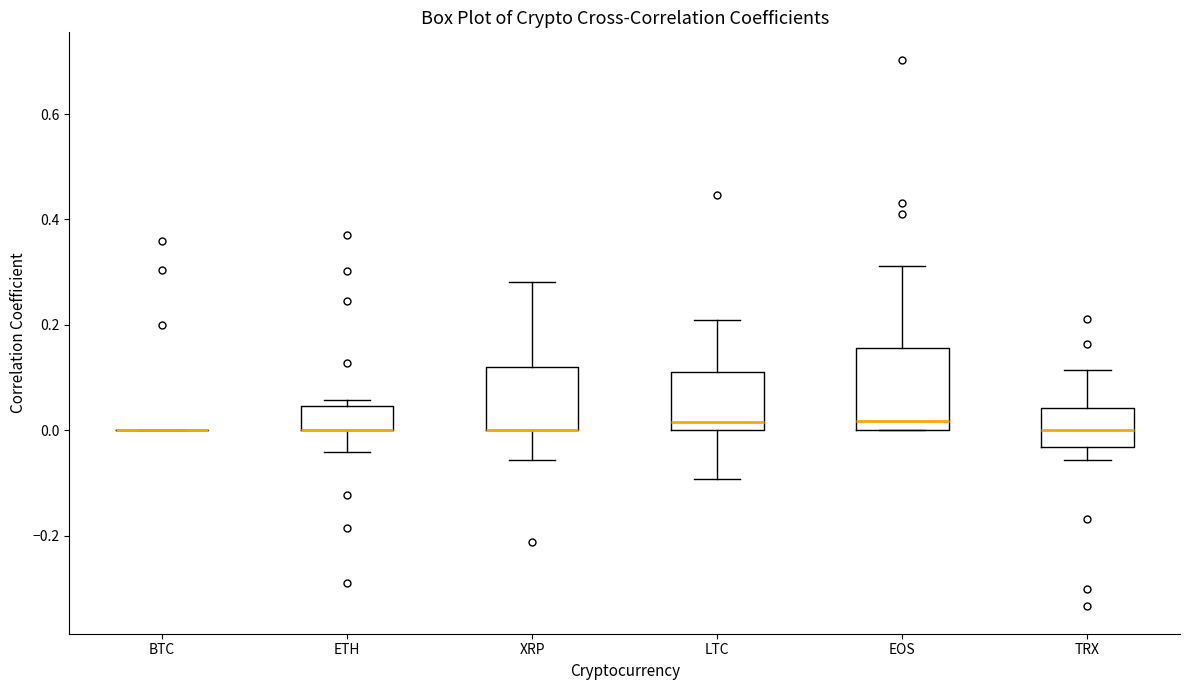

Where is the lower edge of the box for EOS on the y-axis? The values are not printed on the chart, so give them approximately, as read against the axis.

0.00